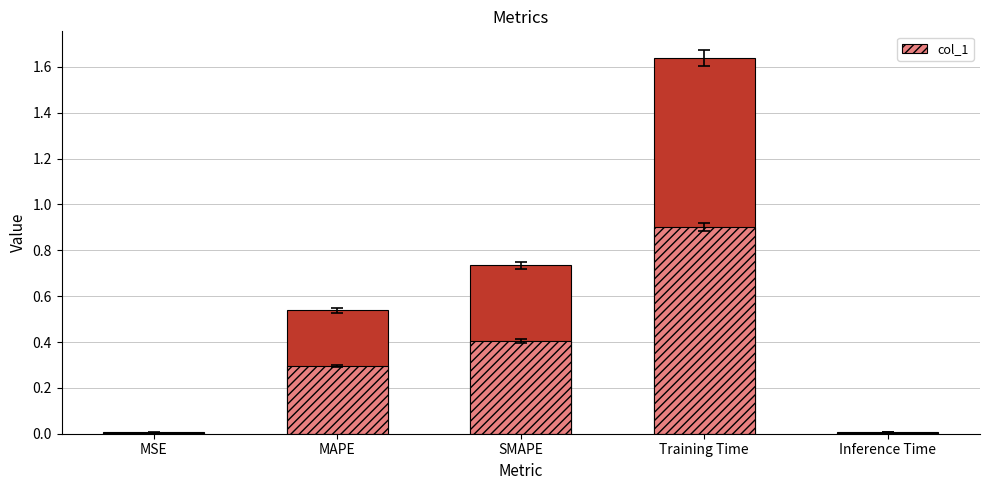

List the labels in order of col_1 (partial) value, largest first.

Training Time, SMAPE, MAPE, Inference Time, MSE